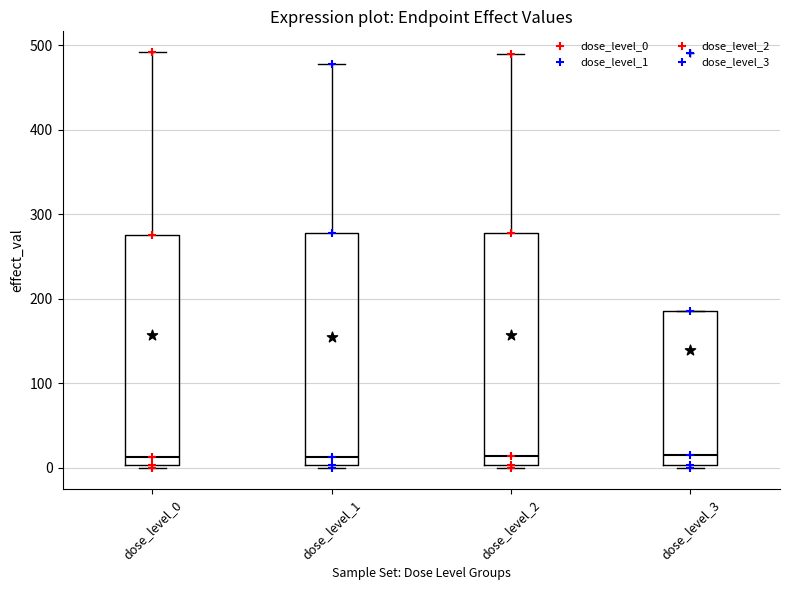

Reading left to right, transcribe this box plot: for each box, give where its median line is, the range the box spans, and where its two whiskers end, as read against the y-axis. The values are not printed on the chart, so give them approximately, as read against the axis.

dose_level_0: median 10, box 0 to 280, whiskers 0 (just below the box's lower edge) to 490
dose_level_1: median 10, box 0 to 280, whiskers 0 (just below the box's lower edge) to 480
dose_level_2: median 10, box 0 to 280, whiskers 0 (just below the box's lower edge) to 490
dose_level_3: median 10, box 0 to 190, whiskers 0 (just below the box's lower edge) to 190